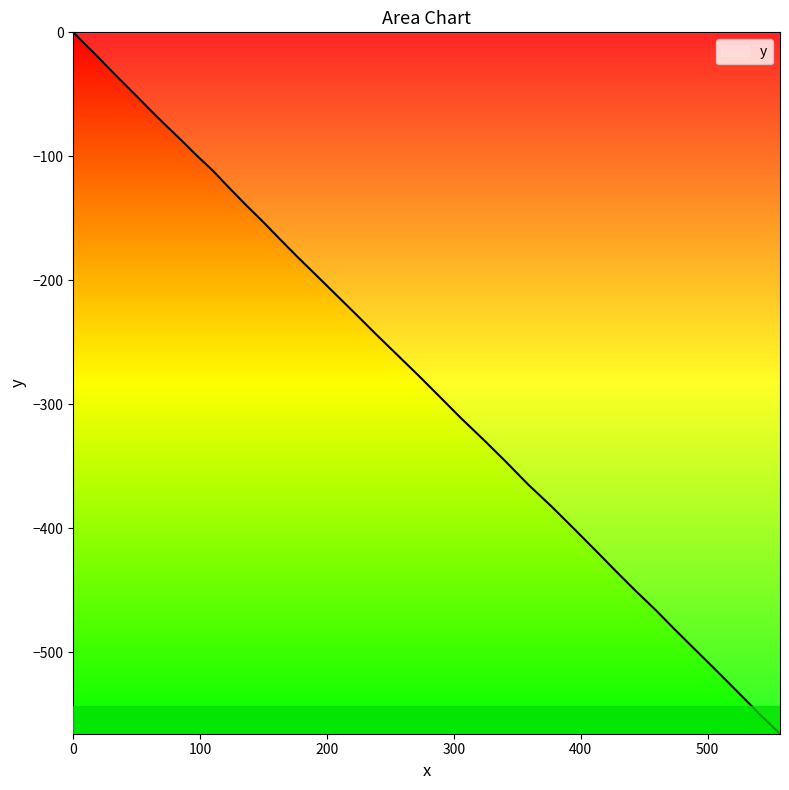

Reading left to right, what are all the values shown in this chart?

0.0	-9.2	-18.7	-28.9	-39.6	-50.7	-62.5	-74.5	-86.8	-99.4	-111.9	-125.3	-139.0	-152.7	-167.0	-181.6	-196.7	-212.2	-228.2	-244.4	-260.7	-277.3	-294.4	-311.7	-329.0	-346.7	-364.8	-382.5	-400.6	-418.3	-435.4	-451.5	-466.5	-481.1	-495.0	-508.9	-522.9	-537.1	-551.6	-565.9